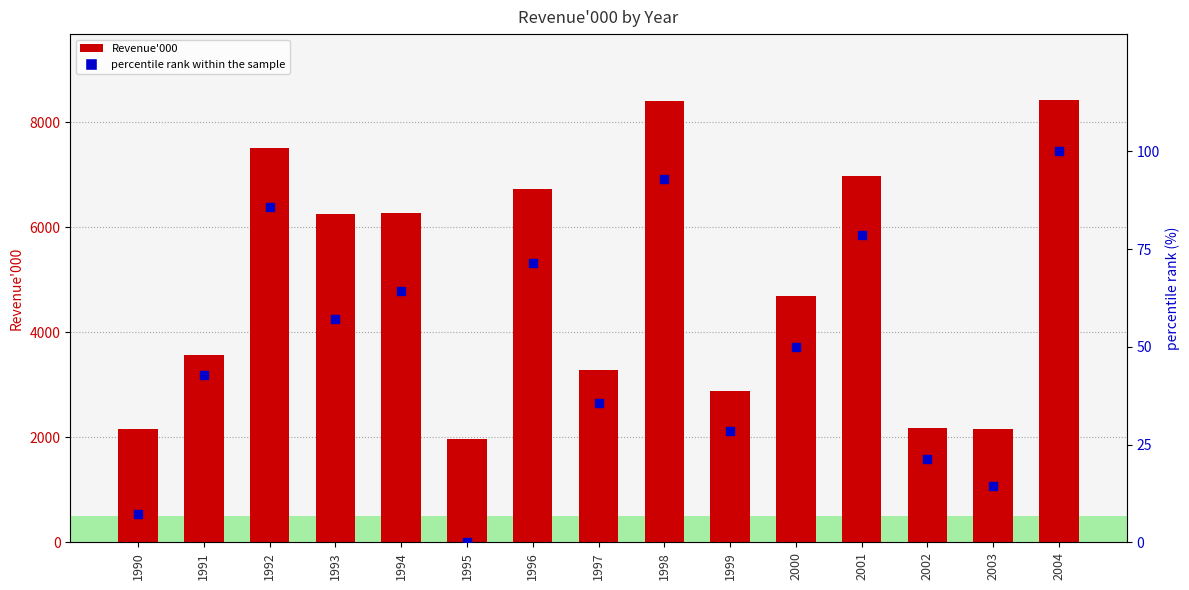

At how many categories does at least one series exceed 6610?

5